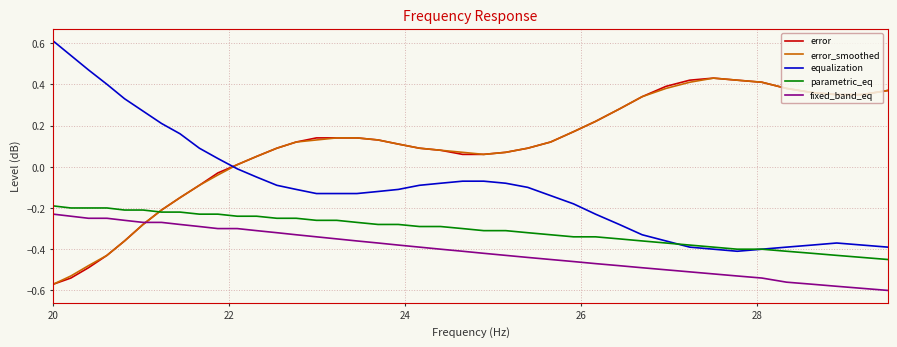

What is the maximum value shown in the chart?

0.6